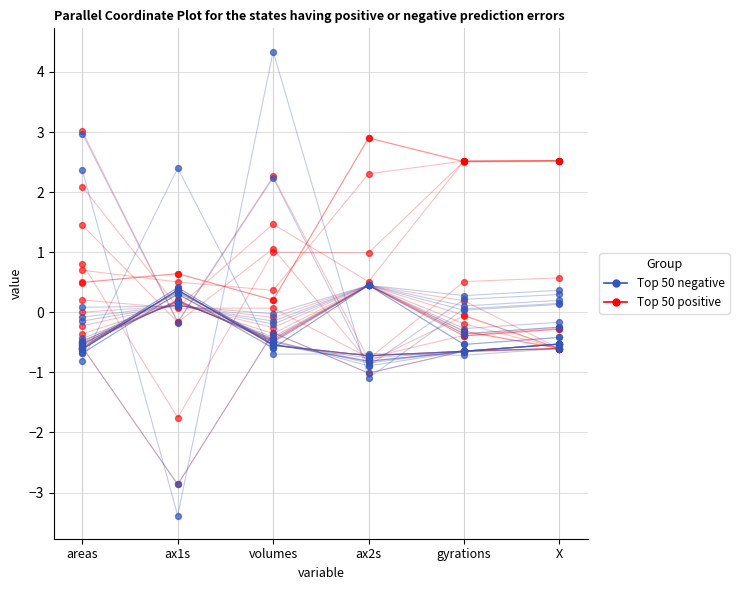

Which series has the largest Y range (max minus min)?

Top 50 positive